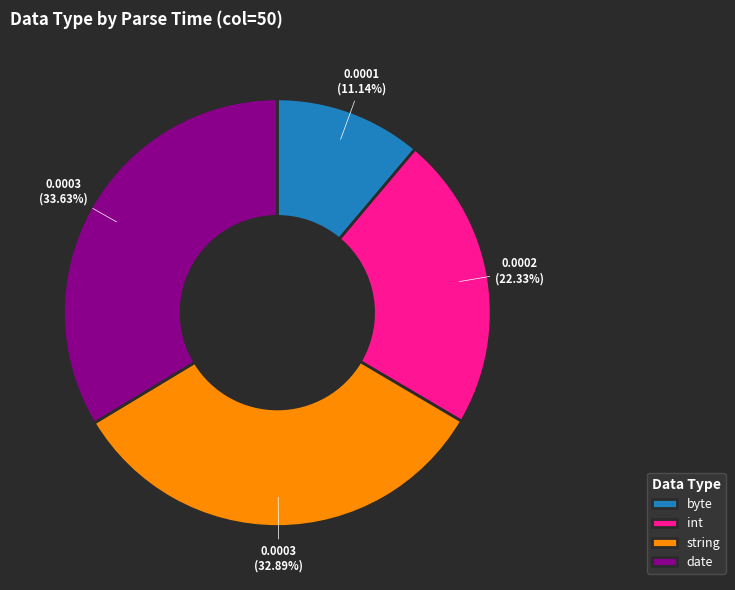

Count the number of slices in the pie.

4